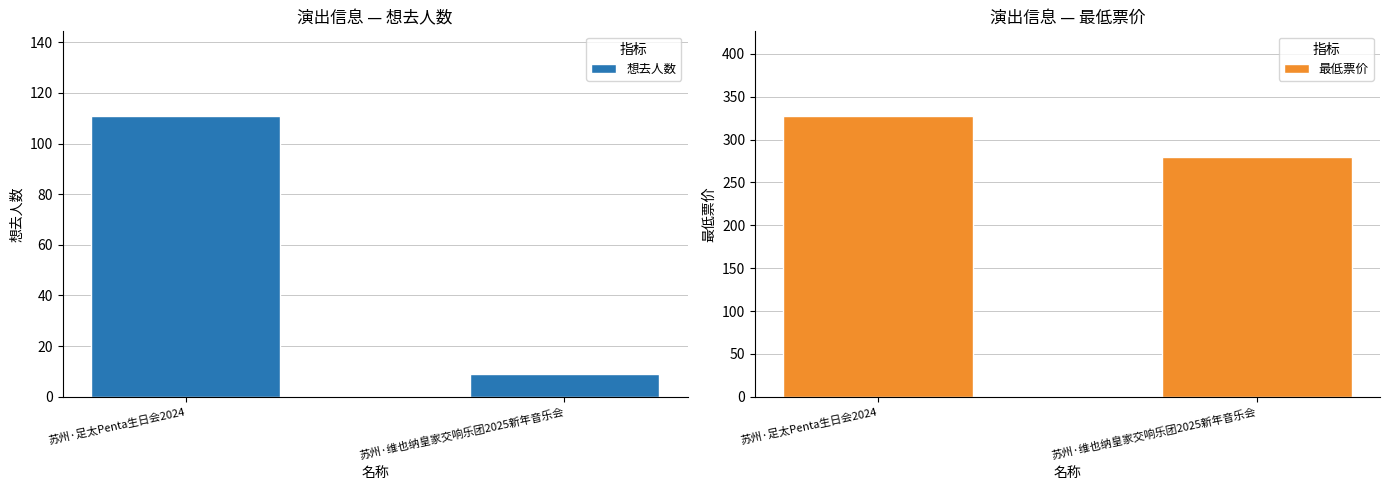

Reading left to right, what are all the values shown in this chart?

想去人数: 苏州·足太Penta生日会2024=111	苏州·维也纳皇家交响乐团2025新年音乐会=9
最低票价: 苏州·足太Penta生日会2024=328	苏州·维也纳皇家交响乐团2025新年音乐会=280